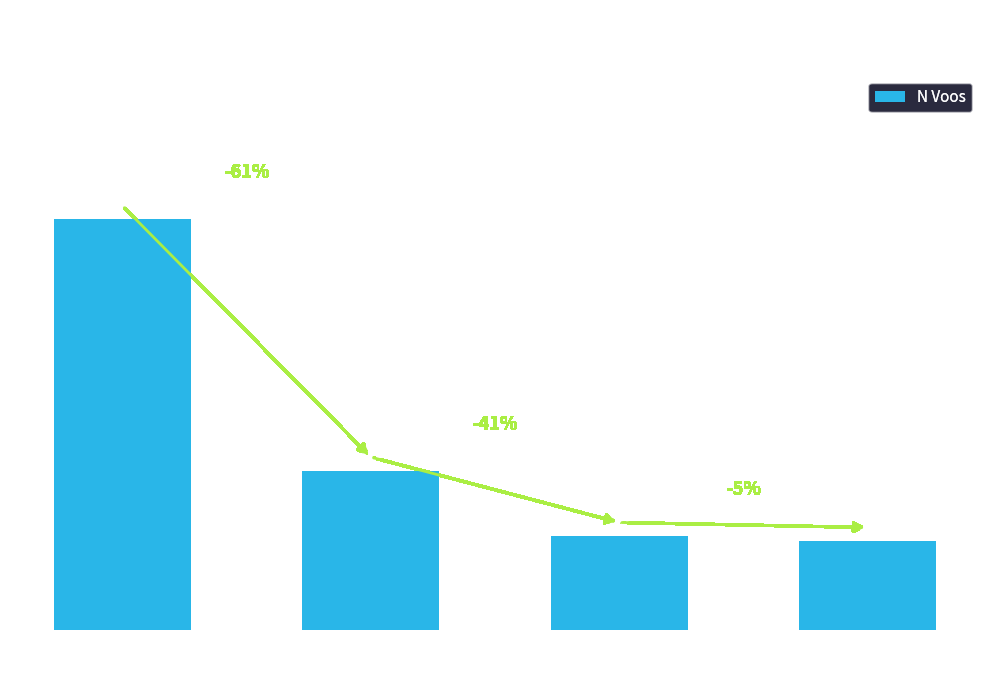

Is it true that the value at Config 3 is 53?

True